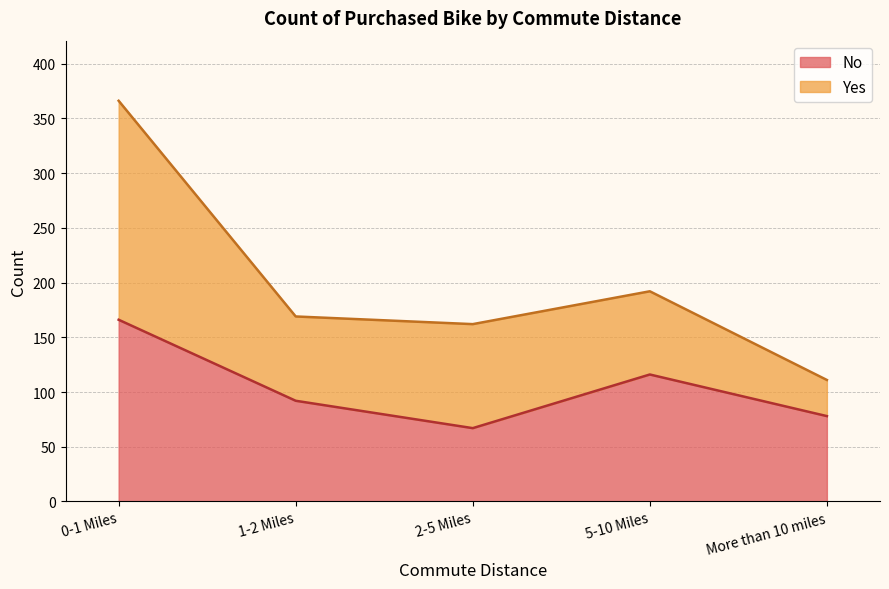

What is the label of the 4th point from the left?

5-10 Miles